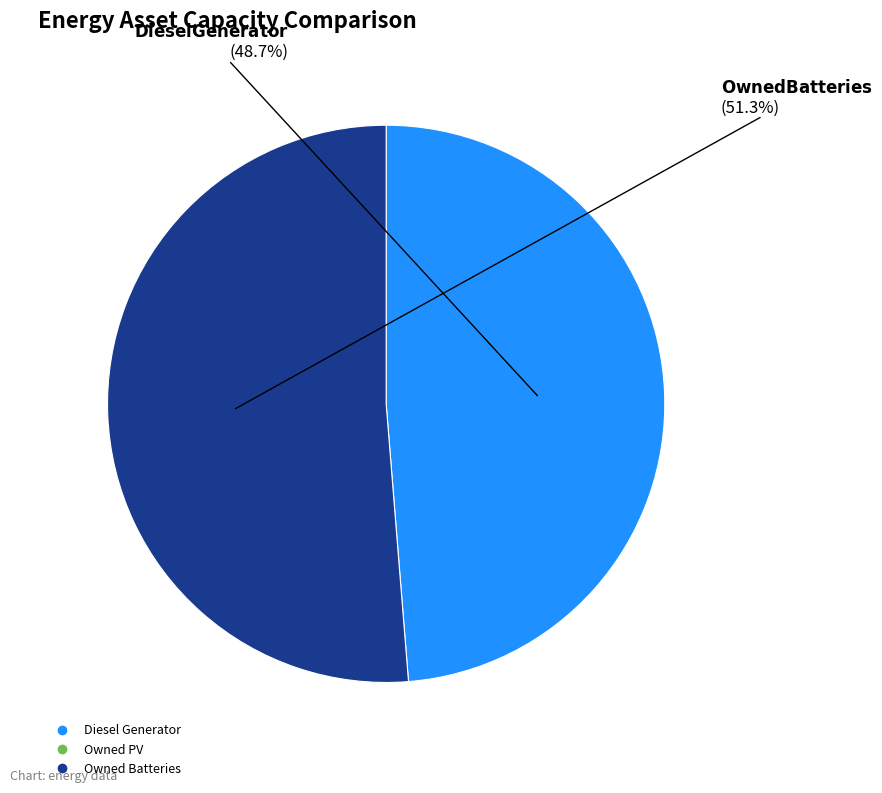

How many slices are in this pie chart?

2